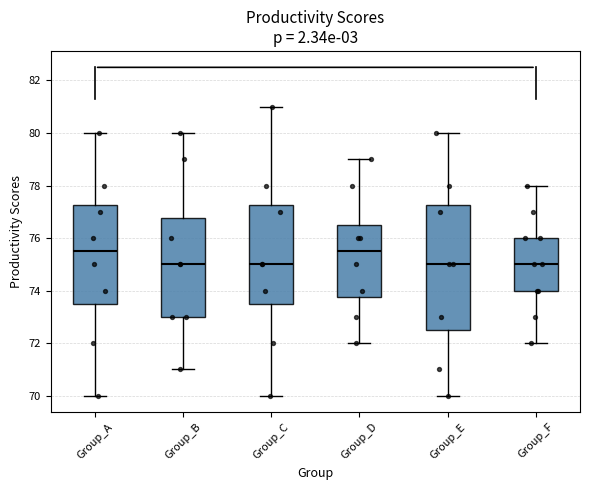

Which box is the tallest, from its lower edge to its upper edge?

Group_E